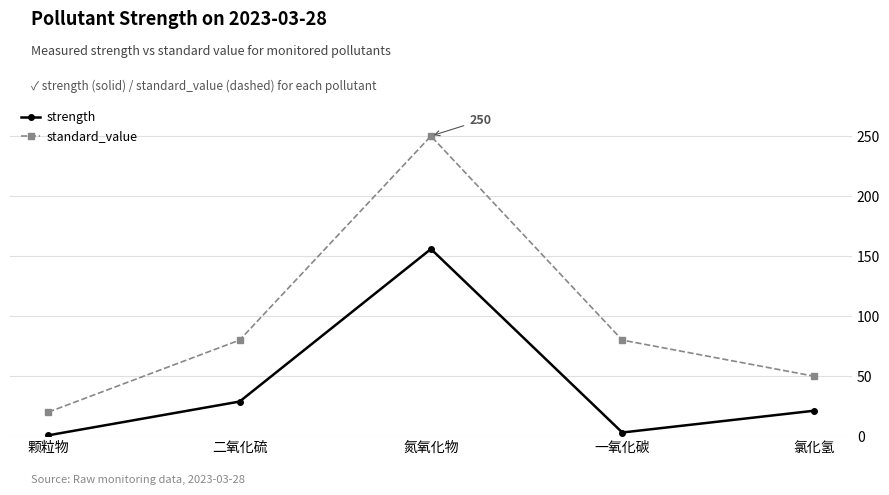

The standard_value series shows 250.0 at 氮氧化物. True or false?

True